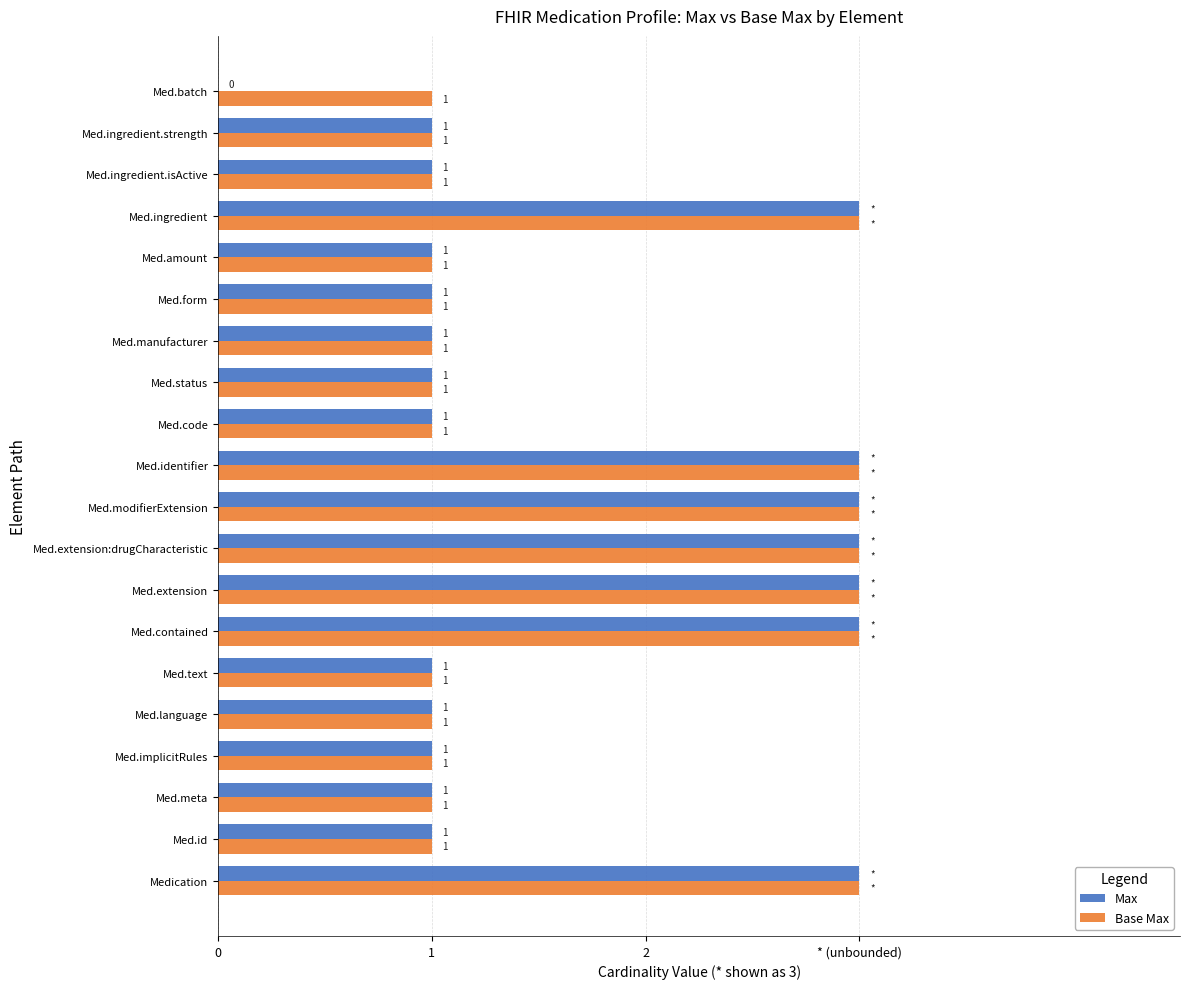

Which series has the largest total across all categories?

Base Max